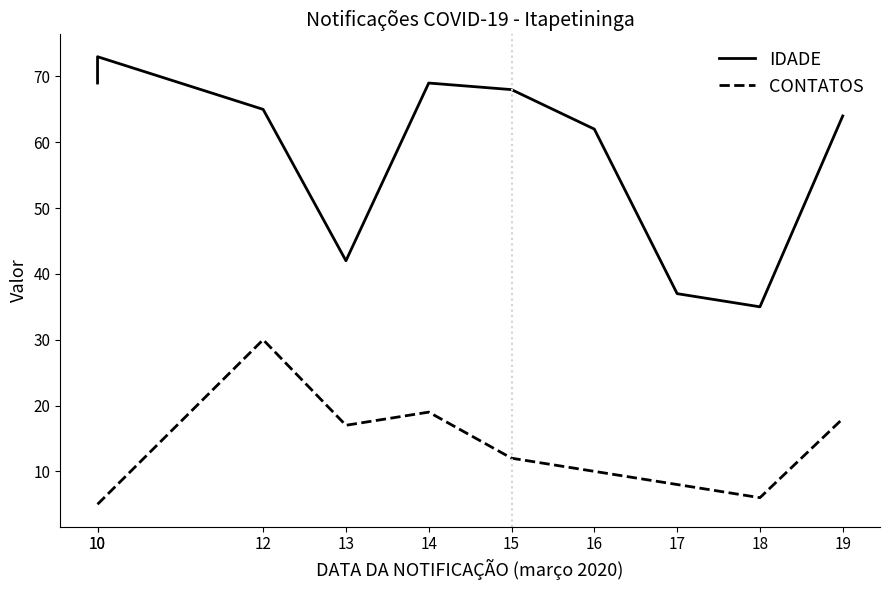

How many lines are shown in the chart?

2